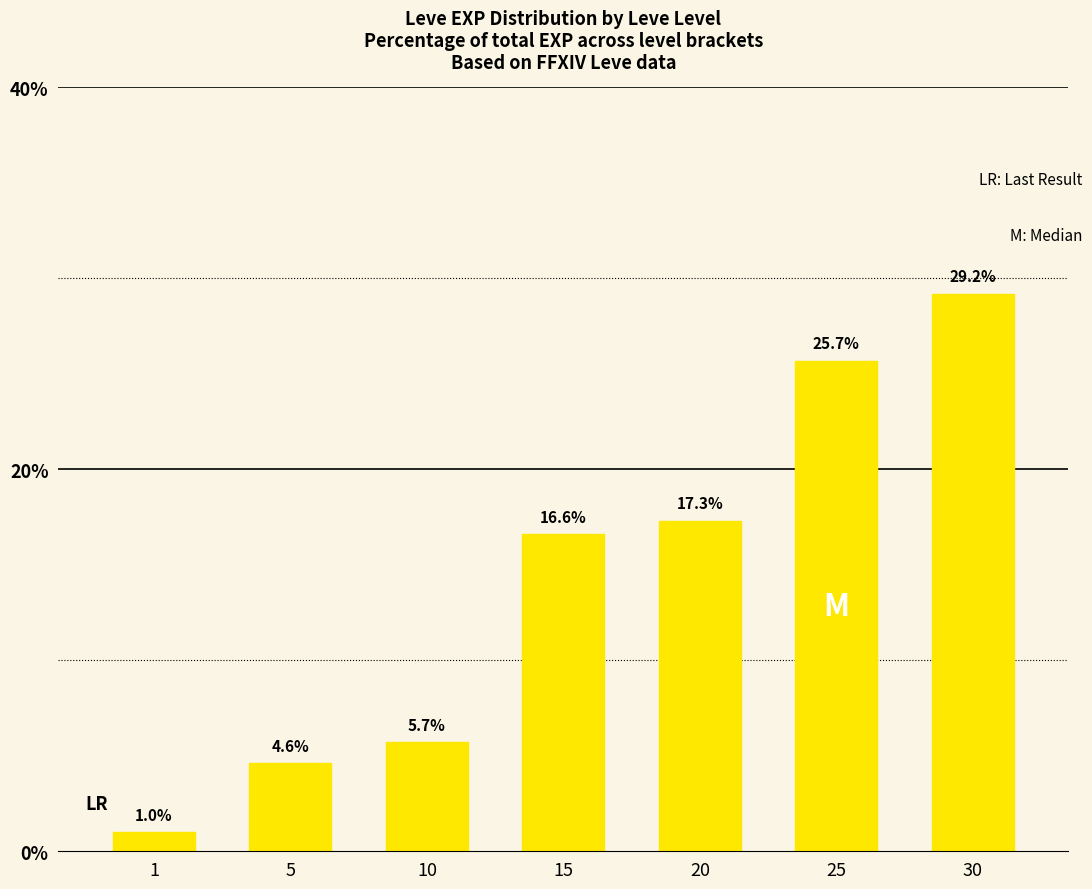

Rank the categories by value from lowest to highest.

1, 5, 10, 15, 20, 25, 30